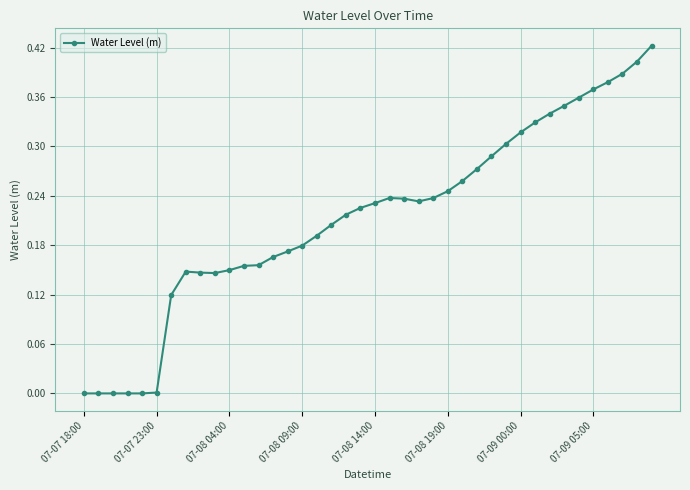

True or false: the data has more than 1 interior local peaks.

True